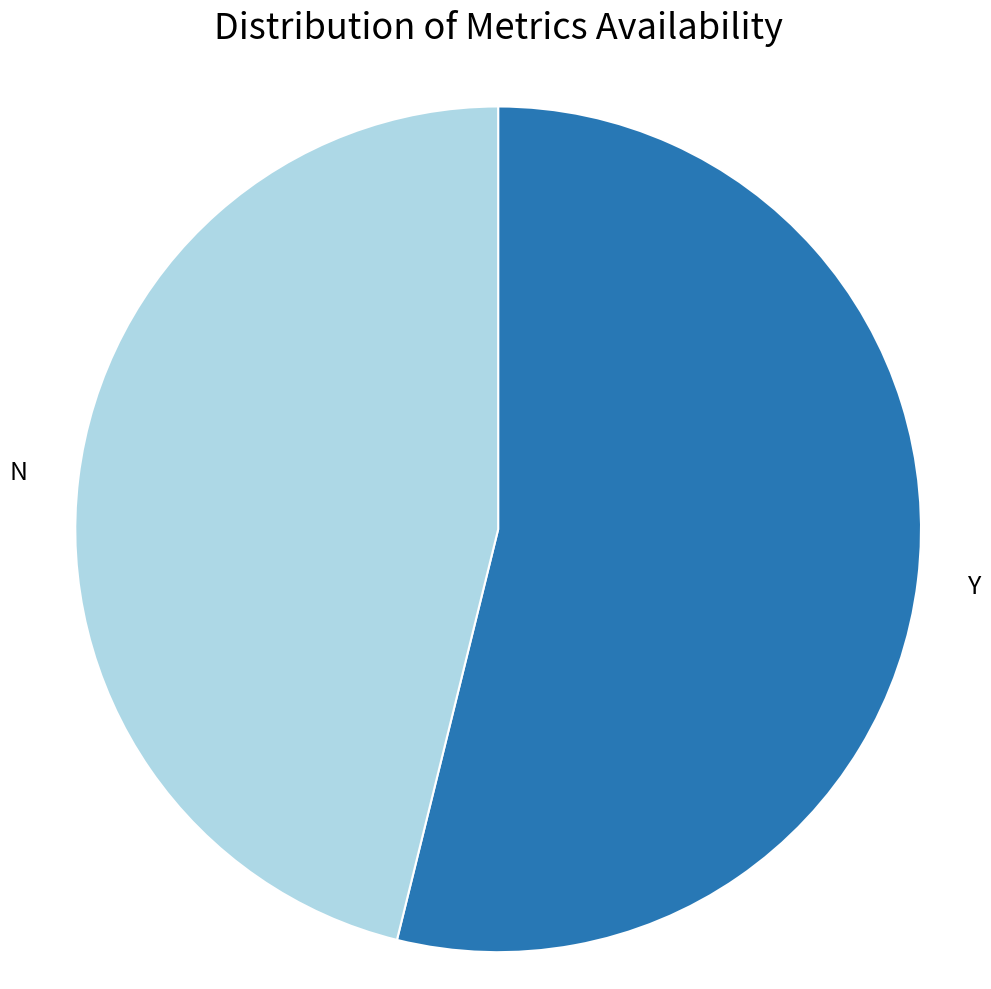

Which has a higher value, Y or N?

Y